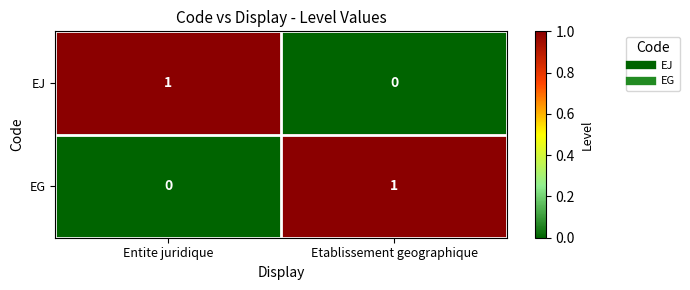

At which label does EJ reach its minimum?

Etablissement geographique